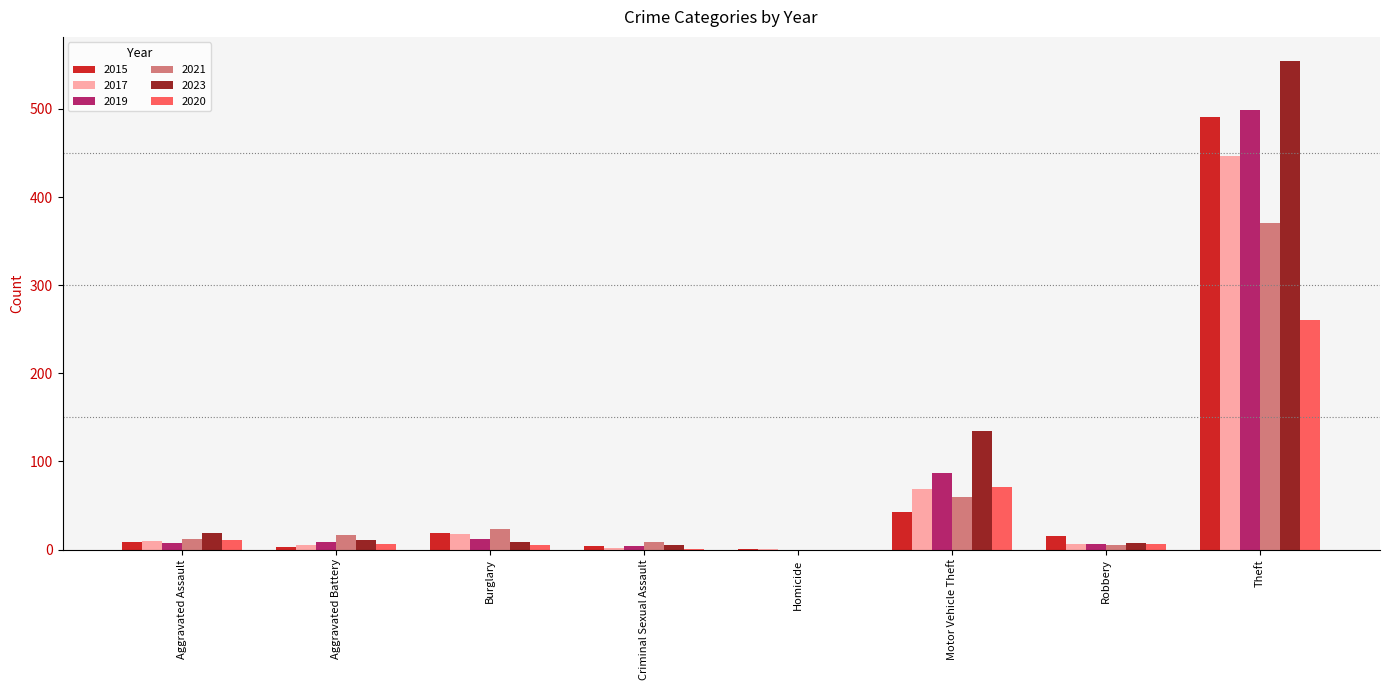

What is the sum of all 2023 values?

739